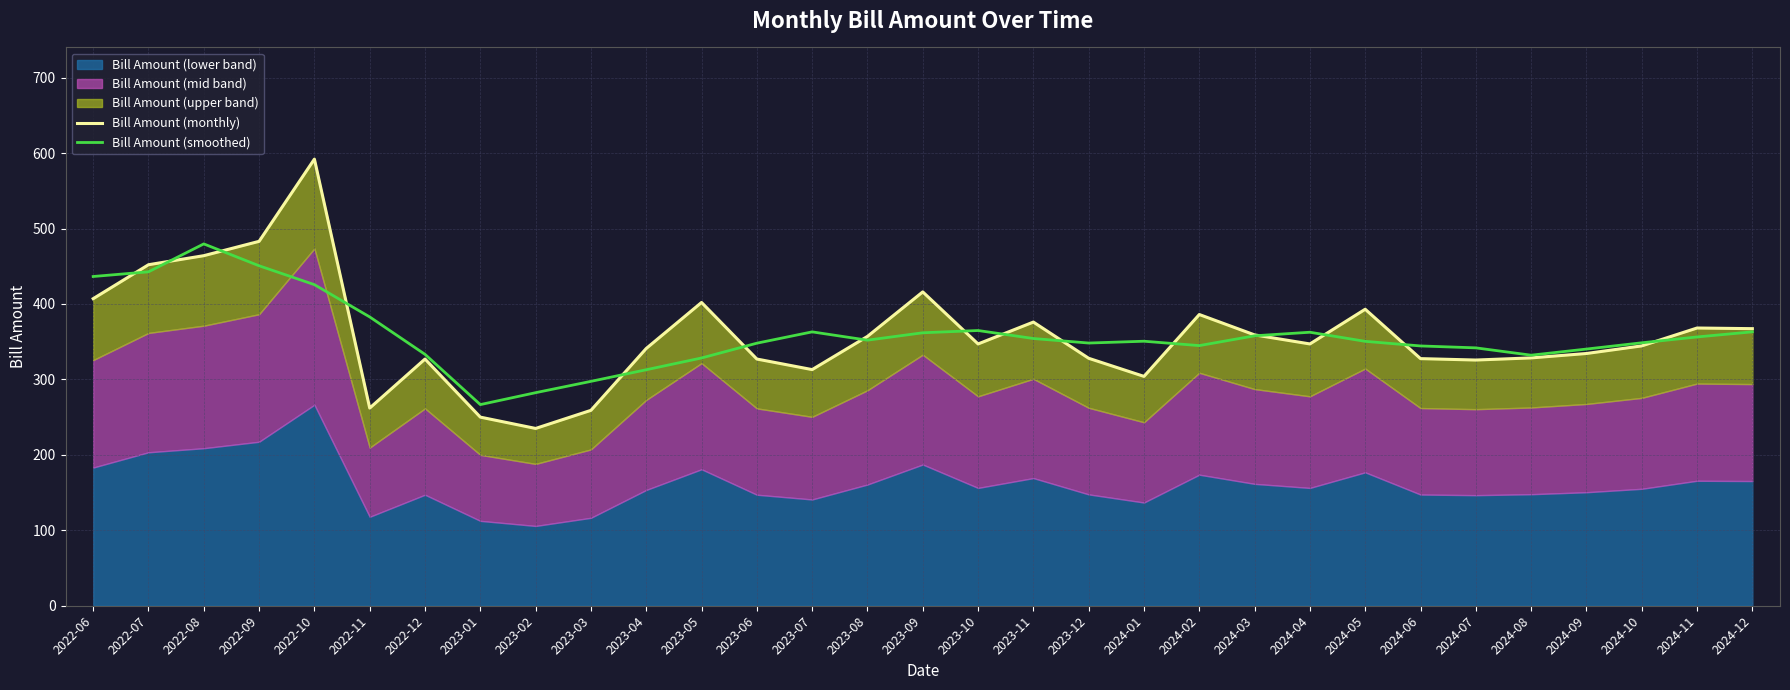

What is the total value across all series at 2024-07?

667.5